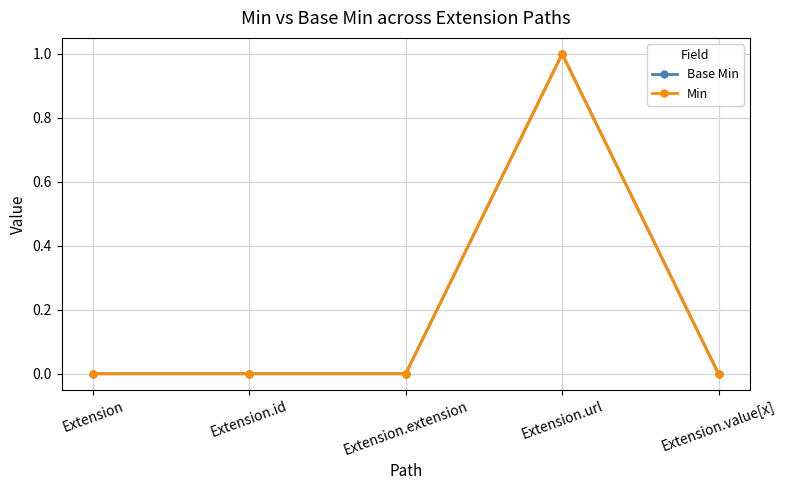

Does the chart have visible grid lines?

Yes